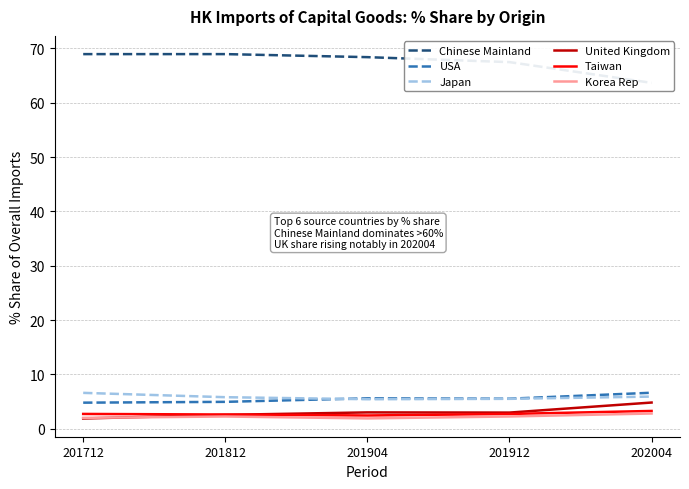

How many series are shown in this chart?

6